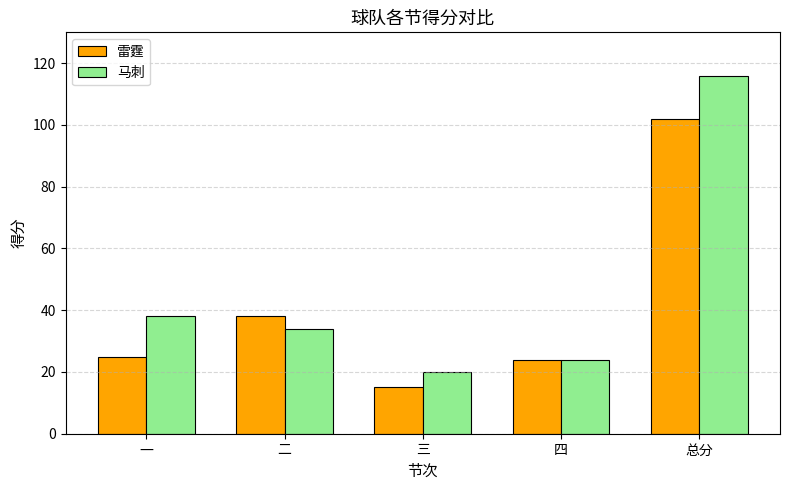

The 雷霆 series shows 15 at 三. True or false?

True